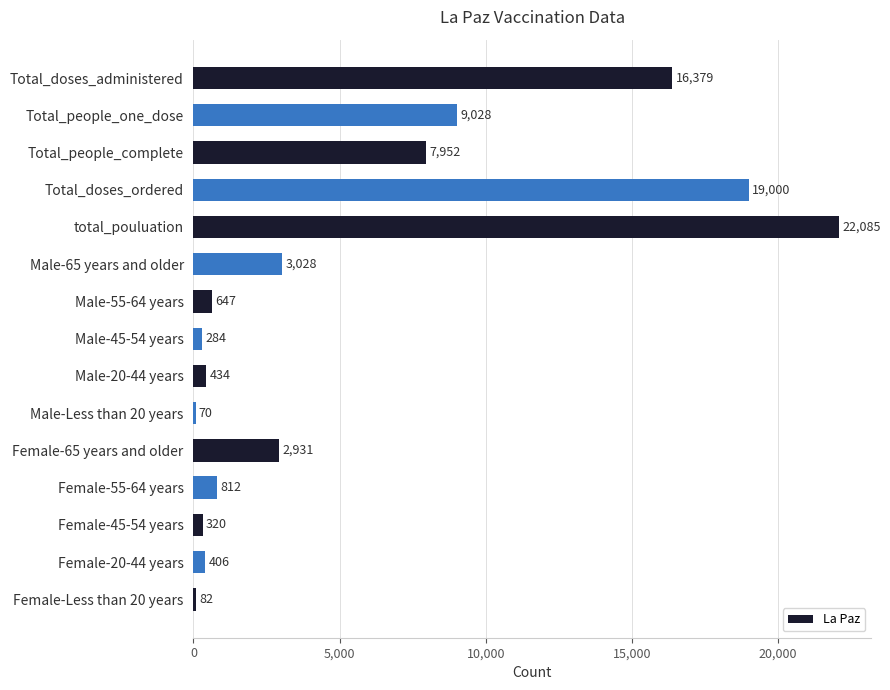

Reading bottom to top, extract all data points from this chart.

82	406	320	812	2931	70	434	284	647	3028	22085	19000	7952	9028	16379